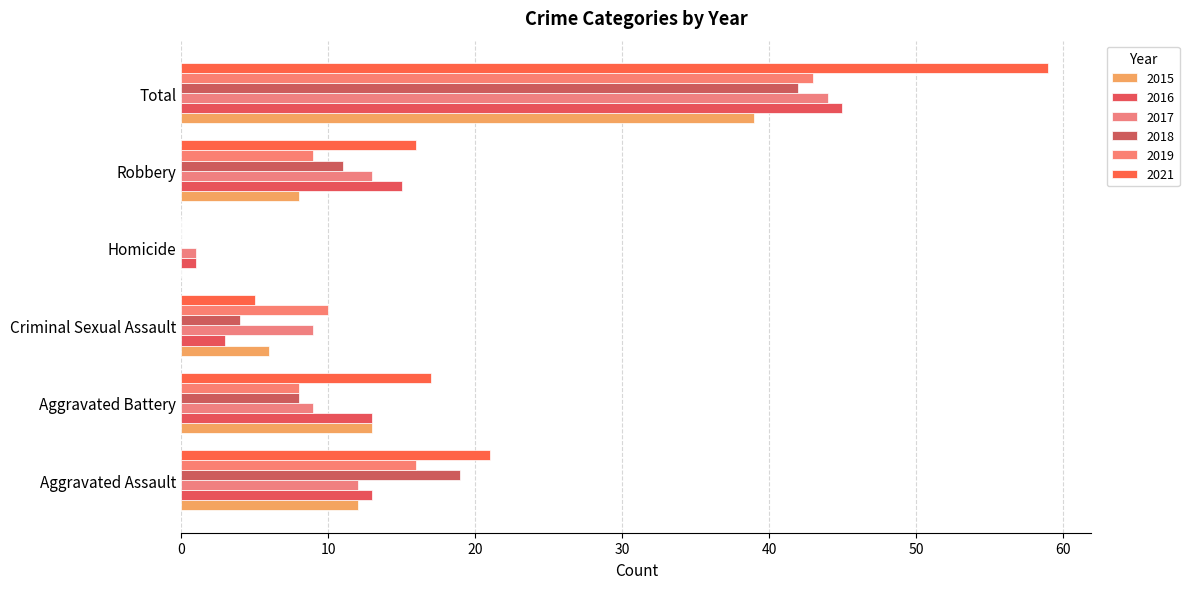

At which category is the sum across all series the highest?

Total